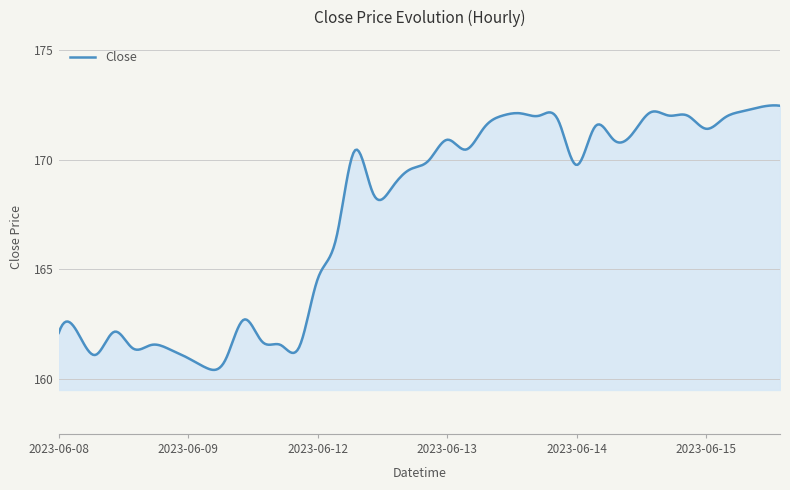

What is the difference between the maximum and minimum values?

12.1